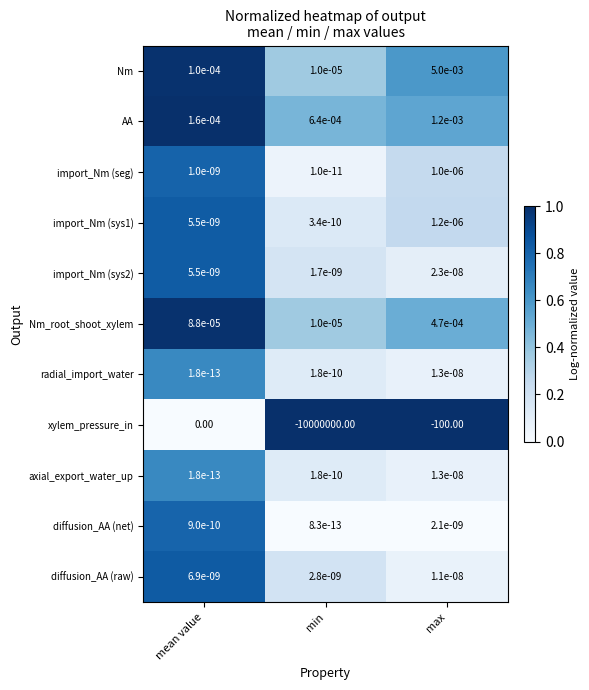

Rank the categories by Nm_root_shoot_xylem value from highest to lowest.

max, mean value, min